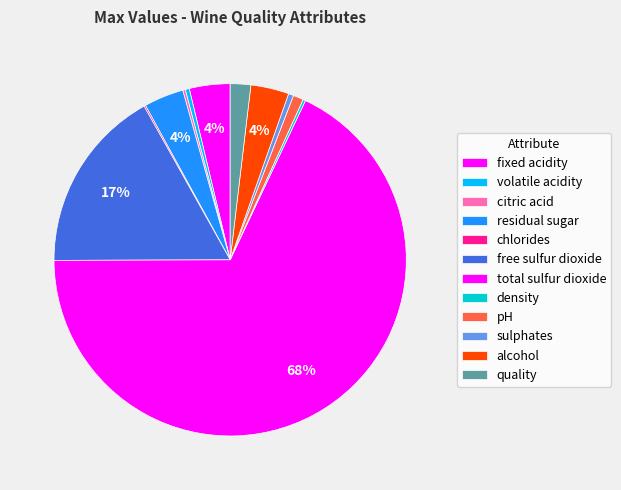

Which category has the smallest portion of the pie?

chlorides